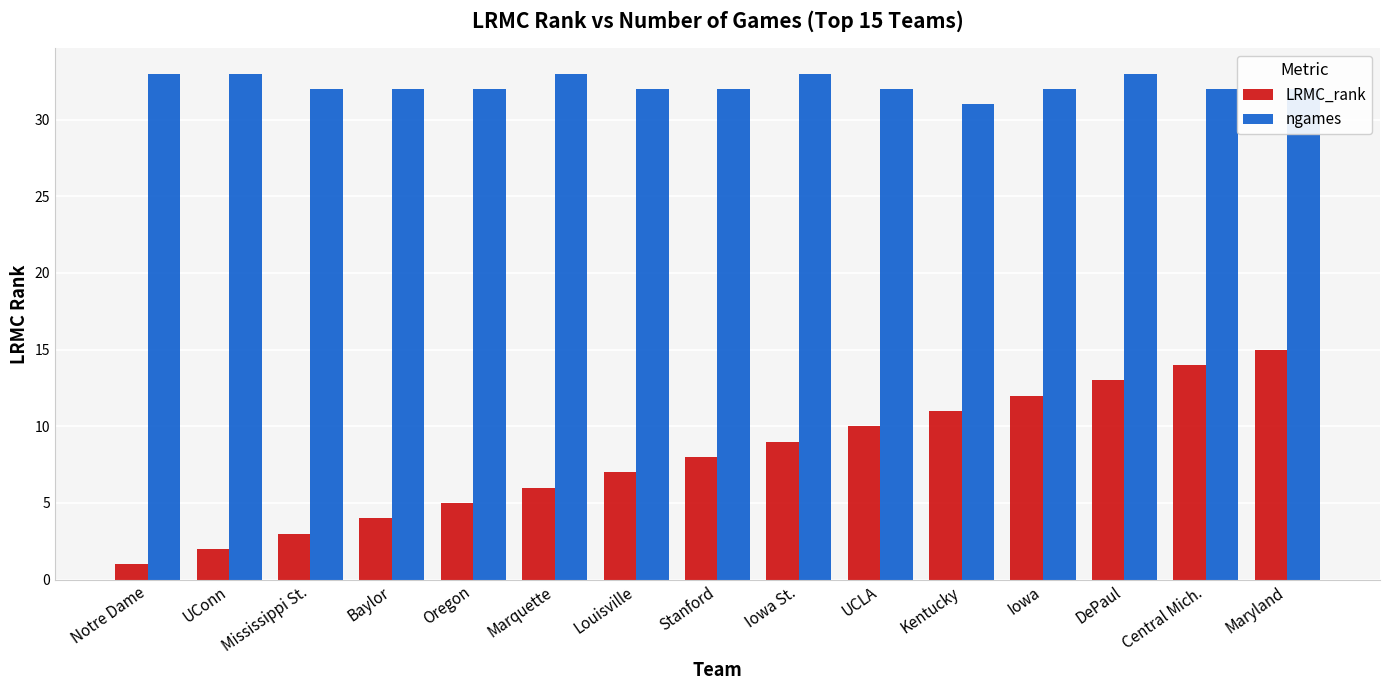

What position from the left is Baylor?

4